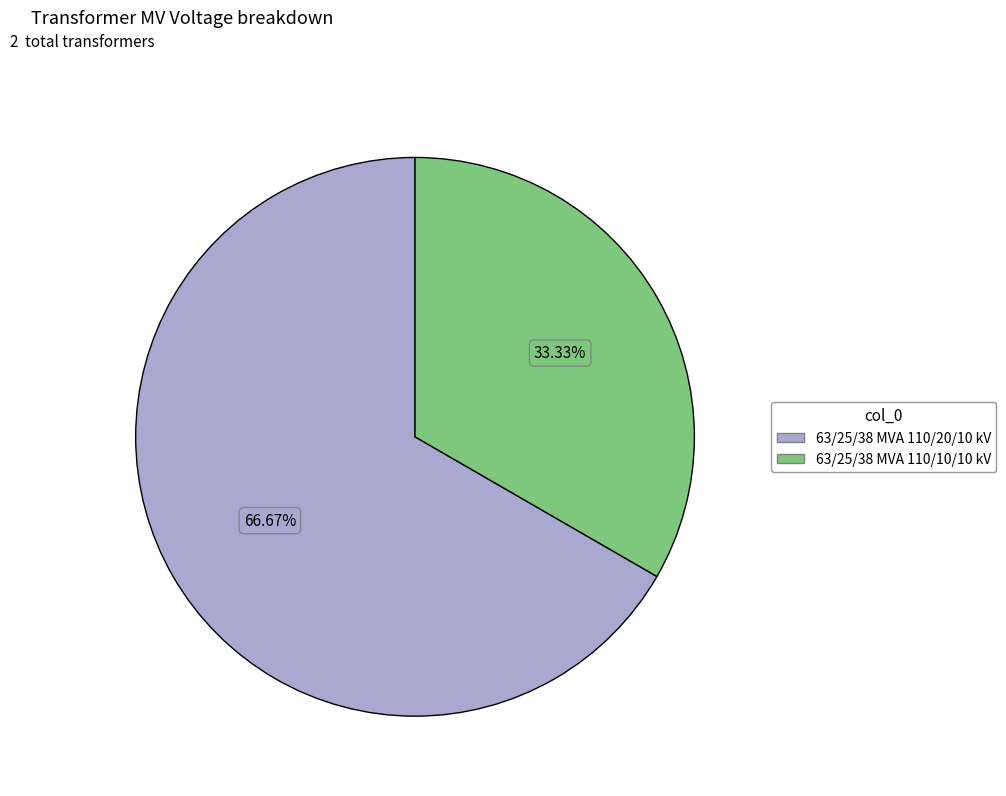

Do 63/25/38 MVA 110/10/10 kV and 63/25/38 MVA 110/20/10 kV together represent more than half of the pie?

Yes